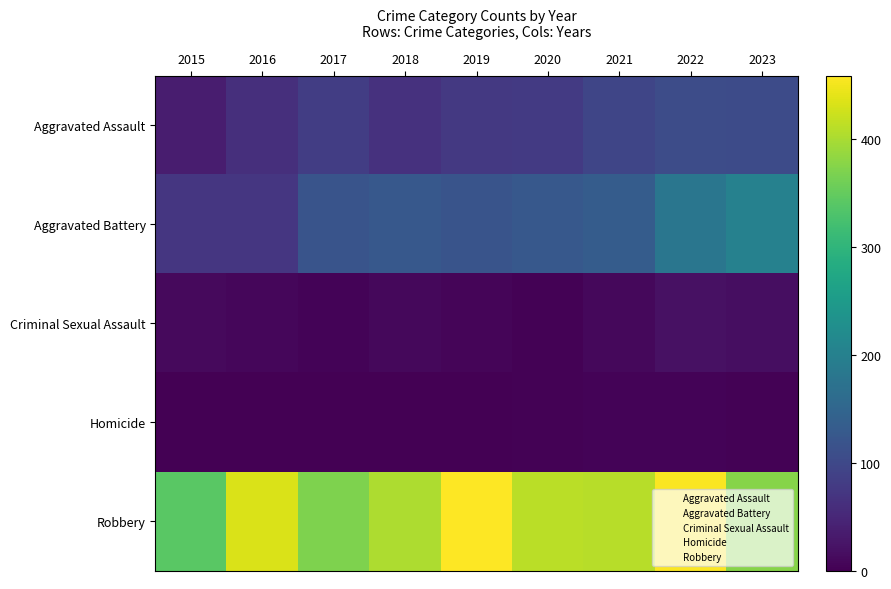

At which category is the sum across all series the highest?

2022